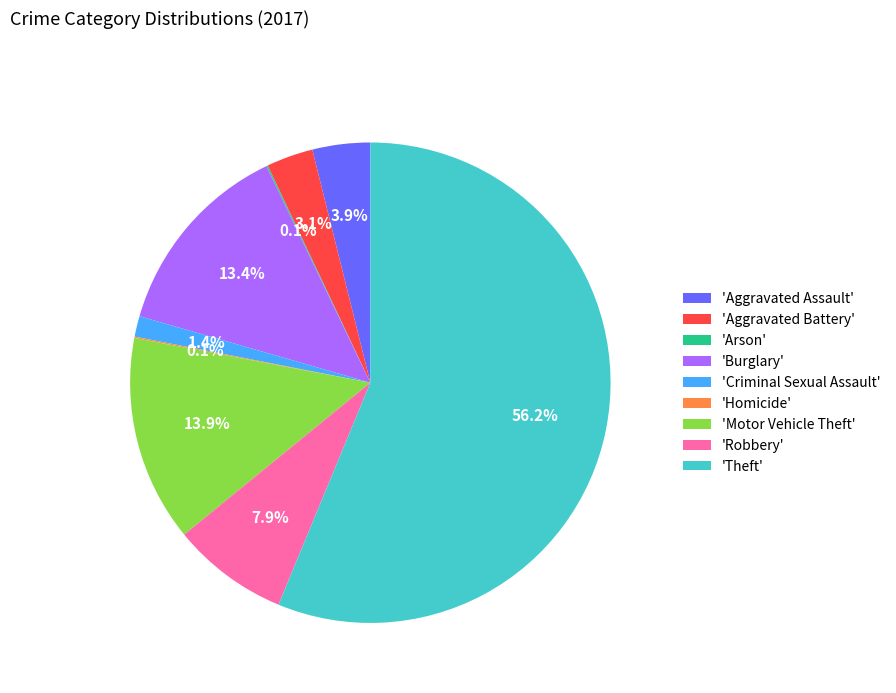

Between 'Aggravated Assault' and 'Robbery', which is larger?

'Robbery'